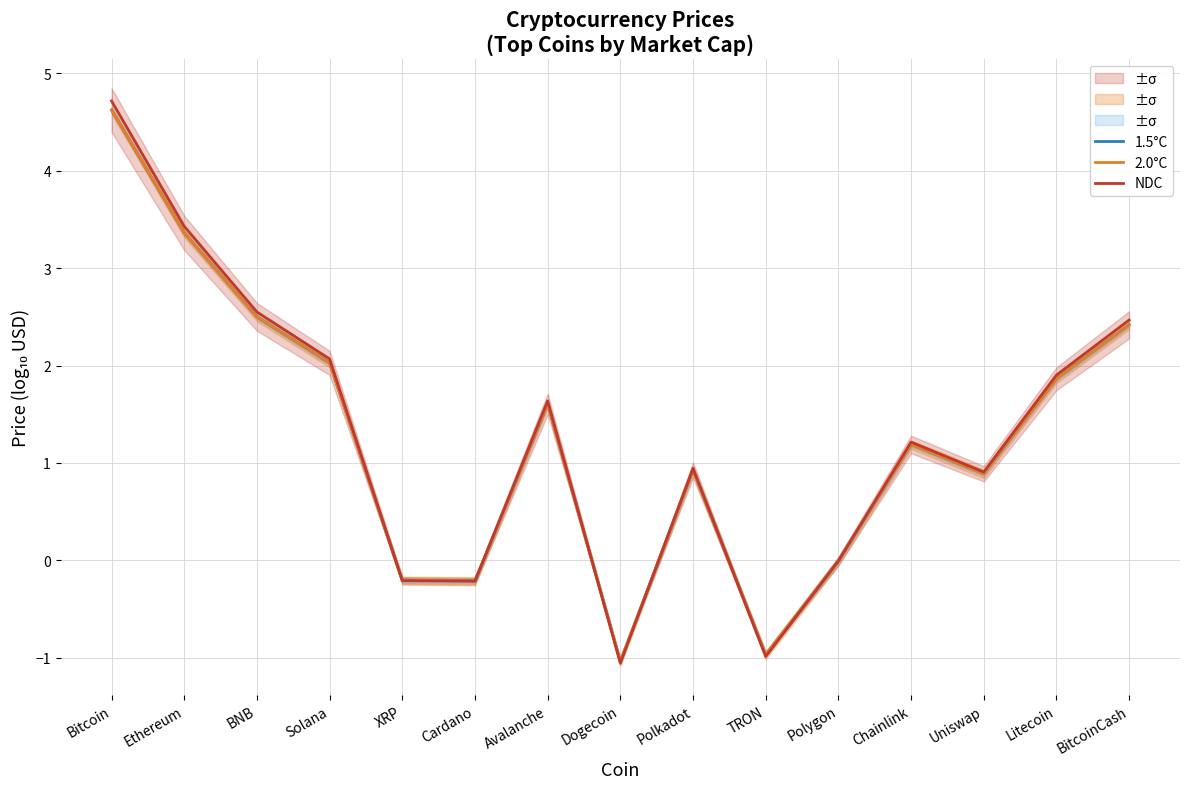

What position from the right is BitcoinCash?

1